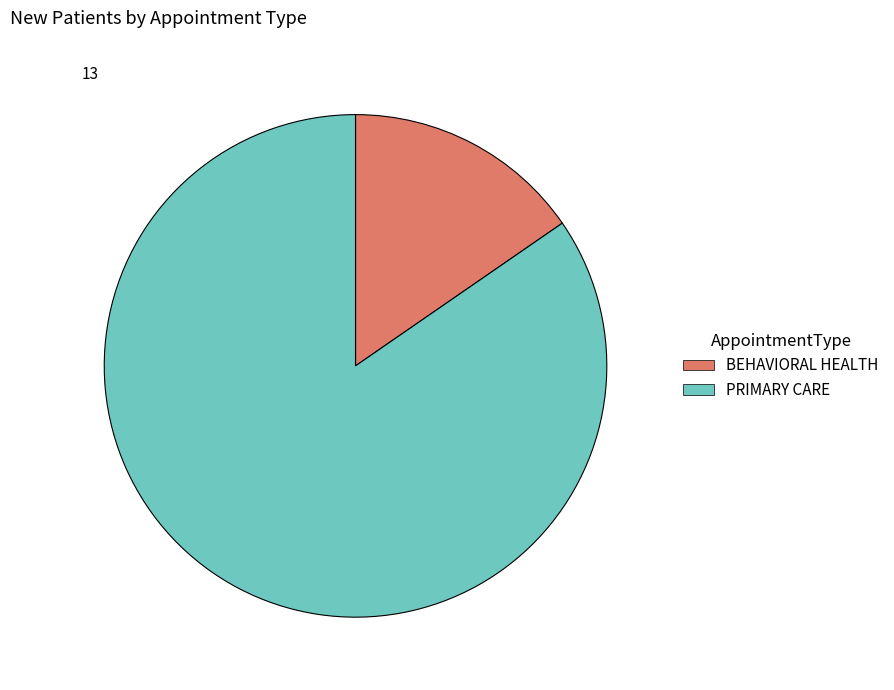

Which category accounts for the majority?

PRIMARY CARE